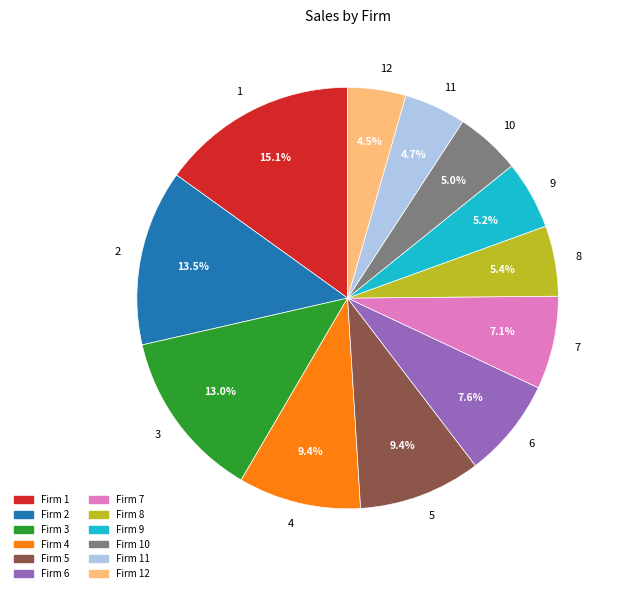

How many segments does this pie chart have?

12